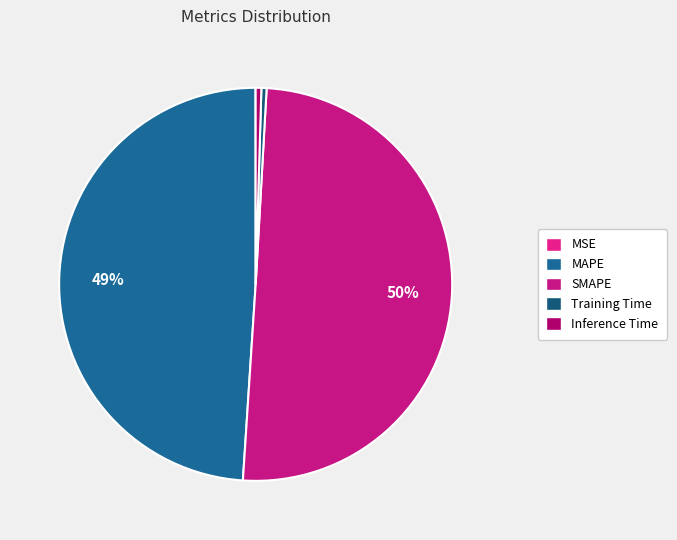

True or false: Training Time accounts for 0% of the total.

True